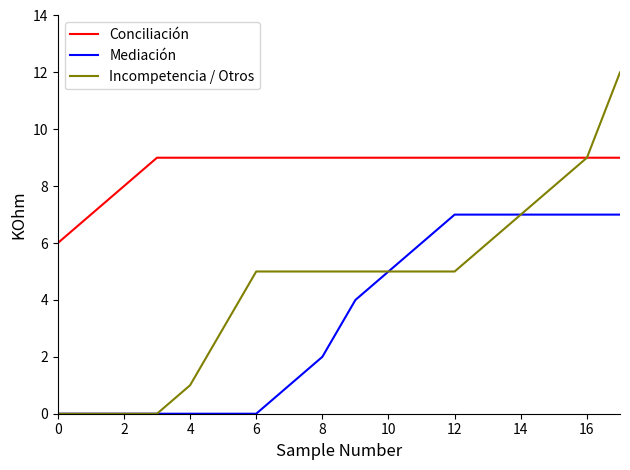

Which series has the largest total across all categories?

Conciliación